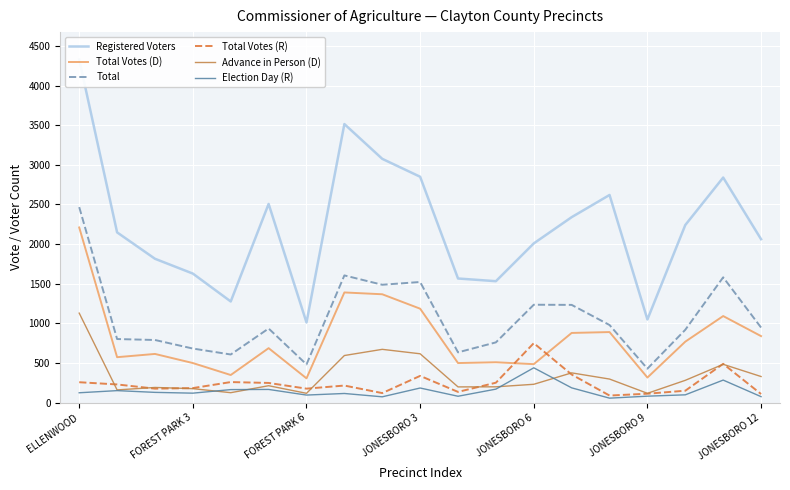

Which category has the lowest value across all series?

14